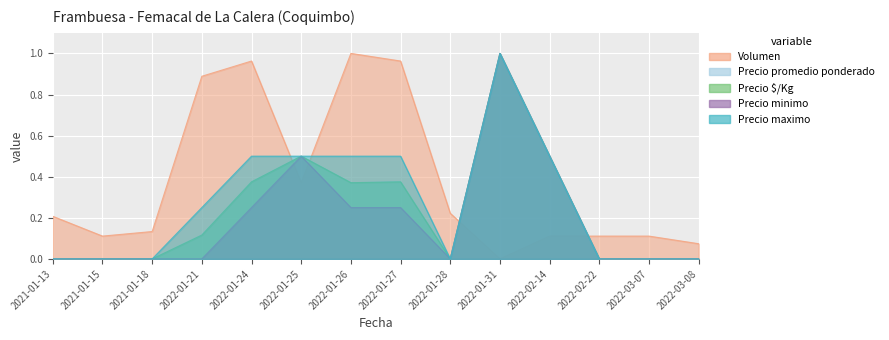

True or false: Volumen has more than 2 interior local peaks.

False